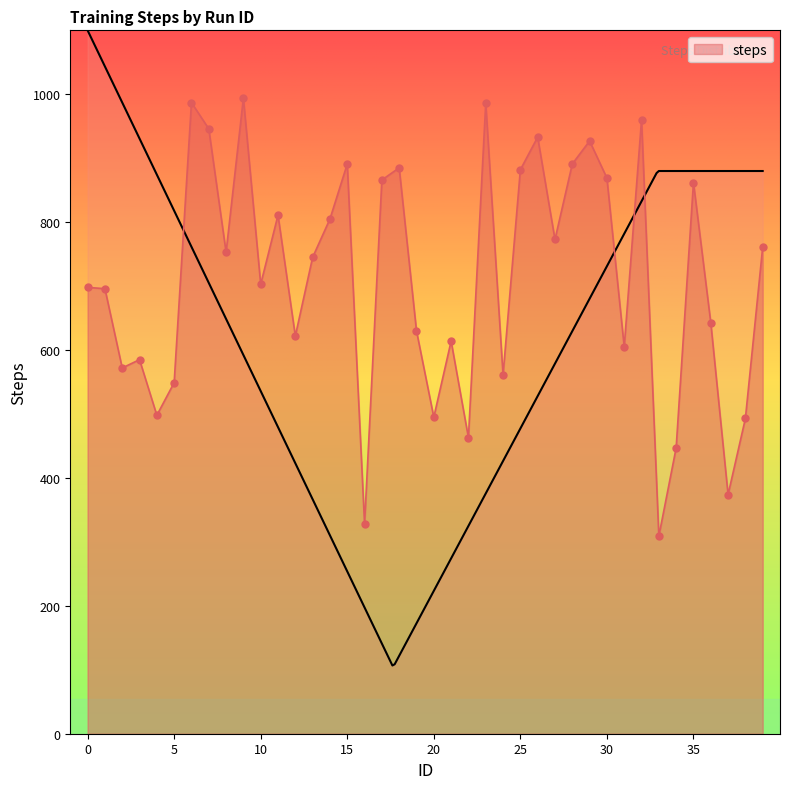

Approximately how many times larger is the value at 17 compared to 26?

0.9